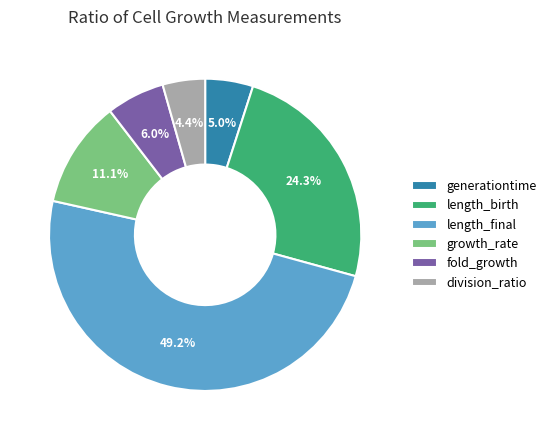

Which category has the biggest portion of the pie?

length_final